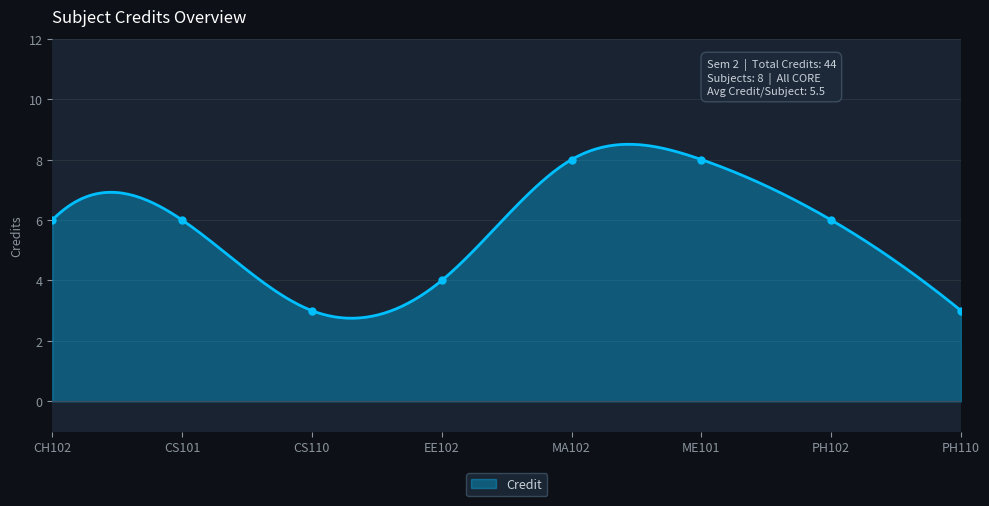

What is the difference between the maximum and minimum values?

5.8